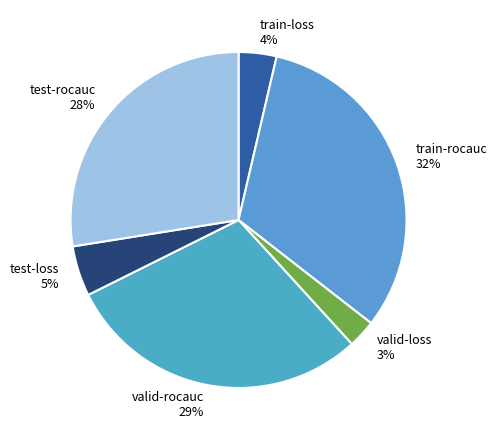

How many segments does this pie chart have?

6